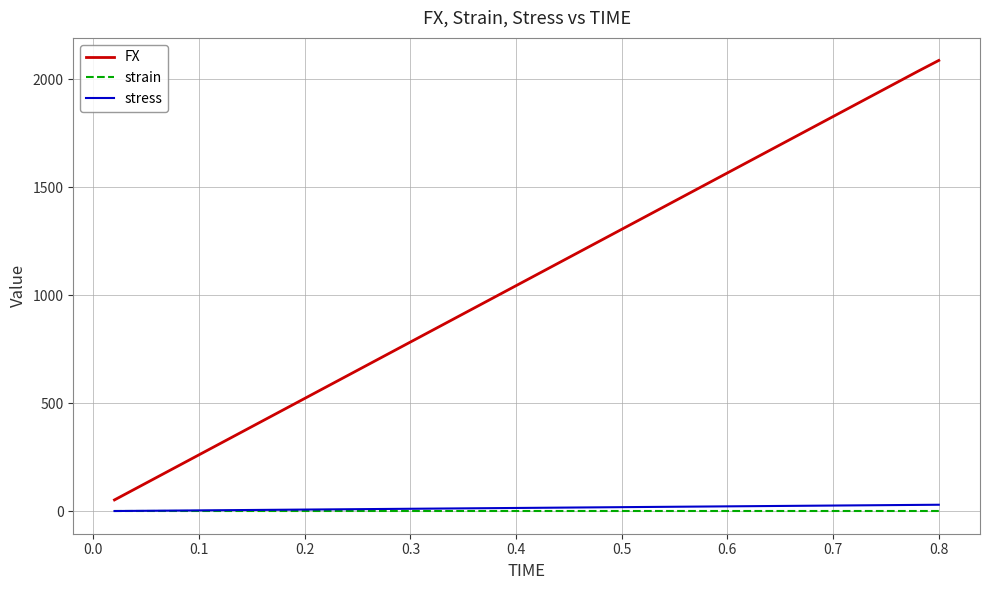

True or false: stress and FX cross at least once.

False